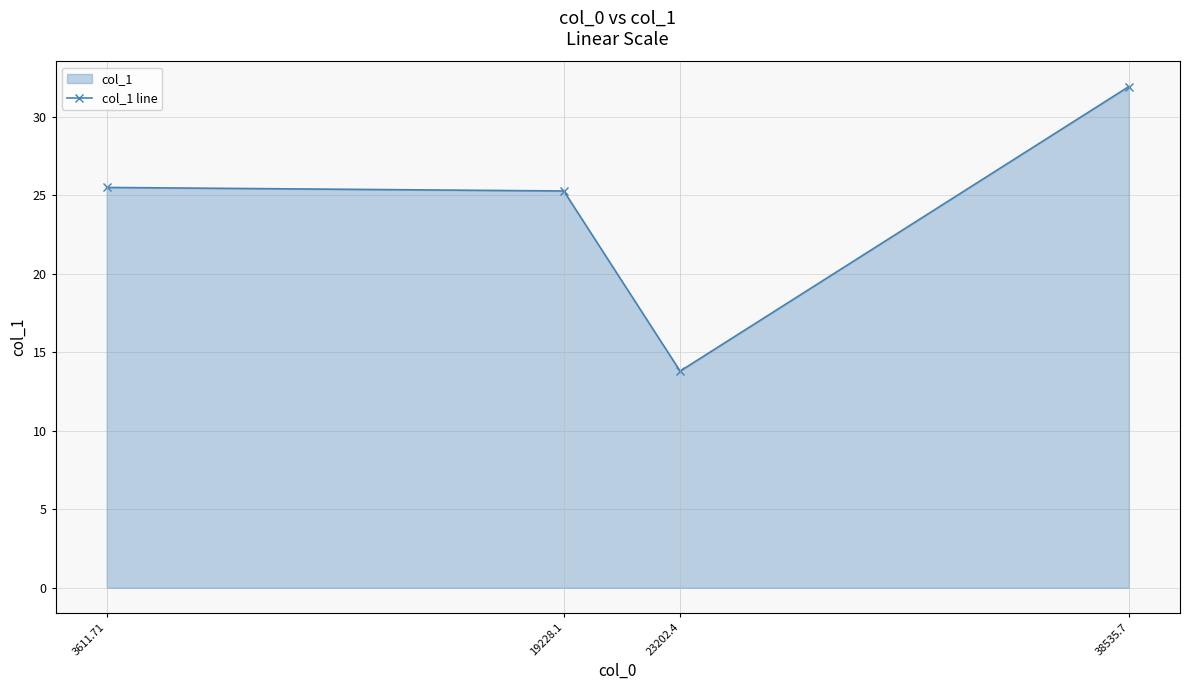

What value does the data have at 19228.1?

25.3